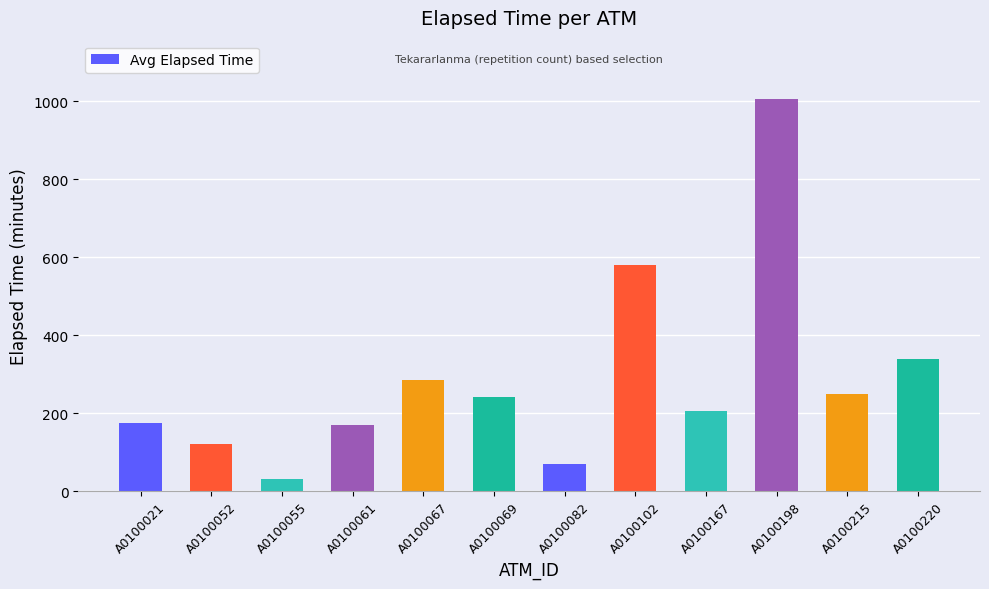

What is the value of the 5th bar from the left?

285